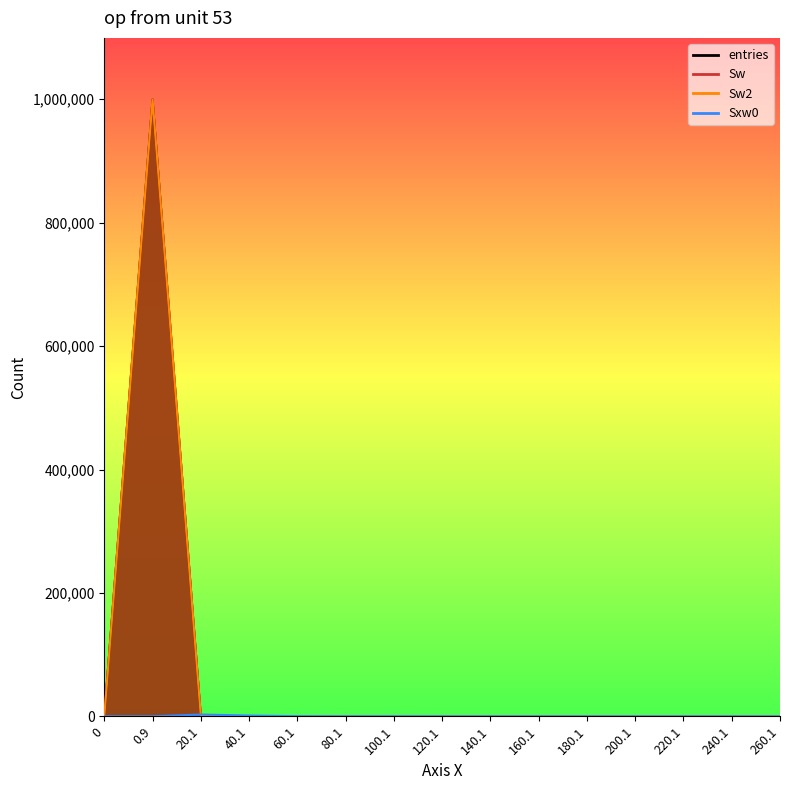

What is the difference between the maximum and minimum values in the Sxw0 series?

2951